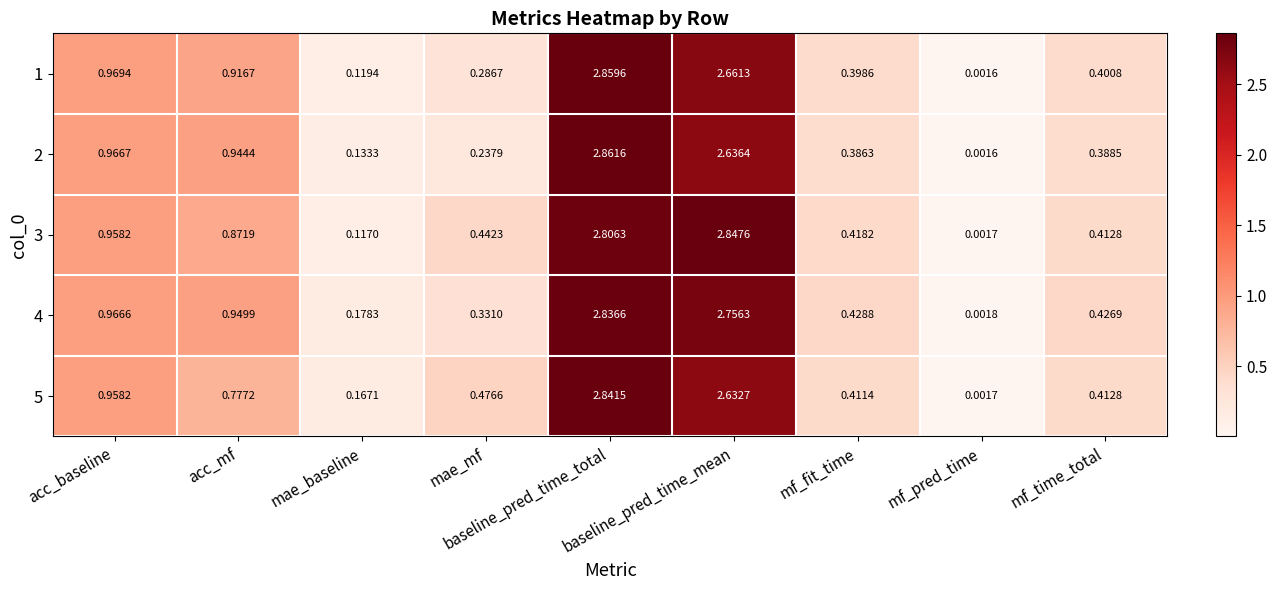

Which label corresponds to the largest value in the chart?

baseline_pred_time_total